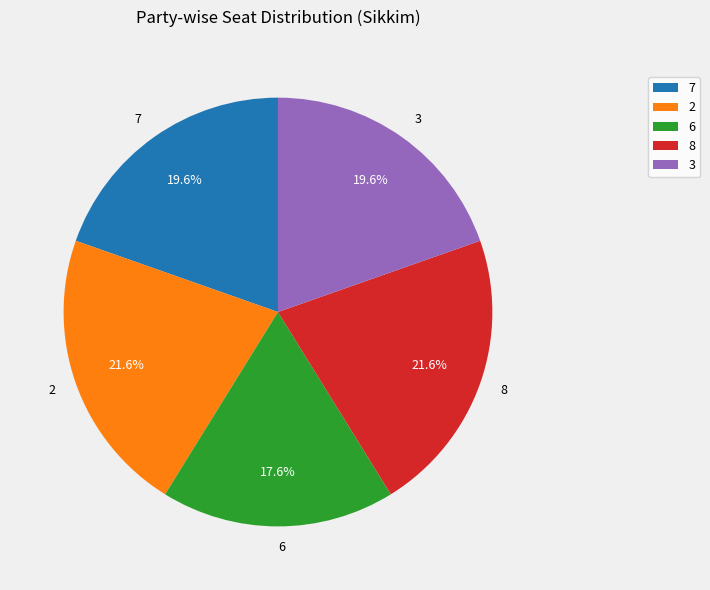

How many segments does this pie chart have?

5